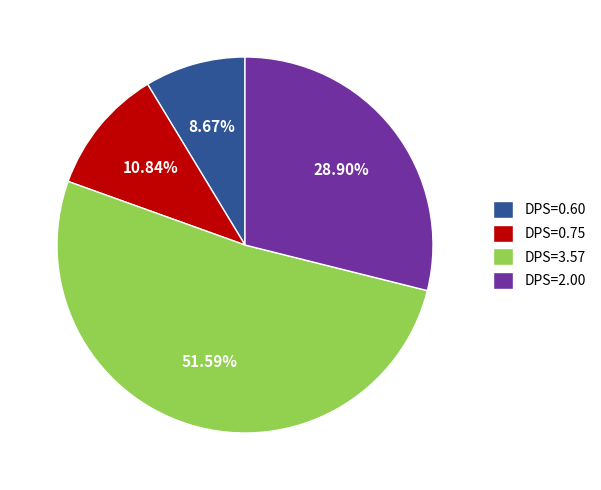

Which category accounts for the majority?

DPS=3.57